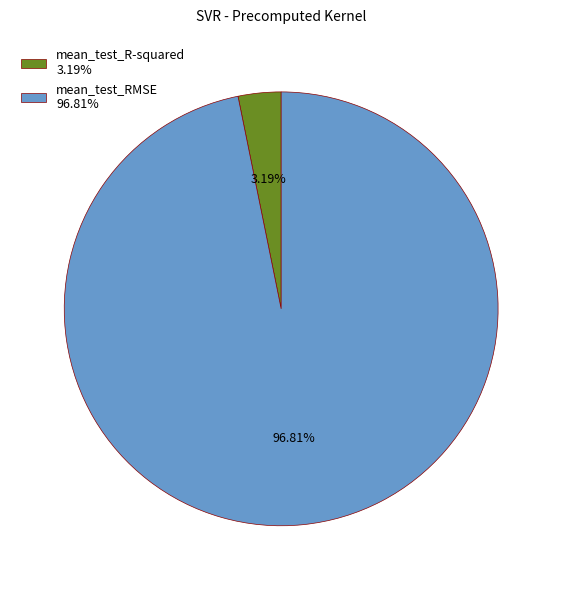

To the nearest percent, what portion does mean_test_R-squared represent?

3%